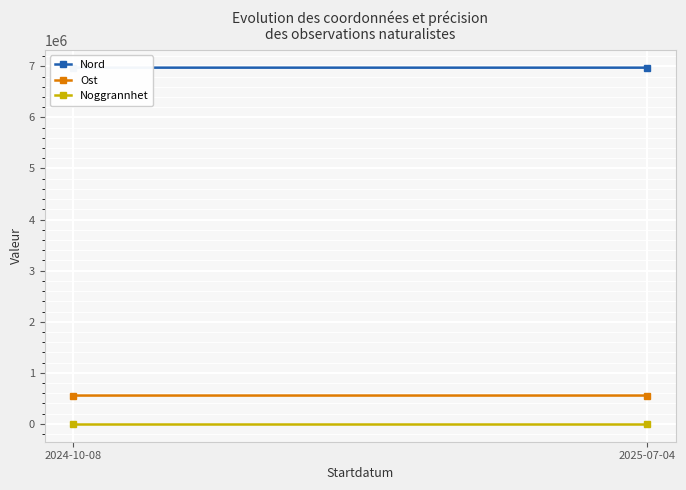

The value of Ost at 2024-10-08 is 352250.7. True or false?

False